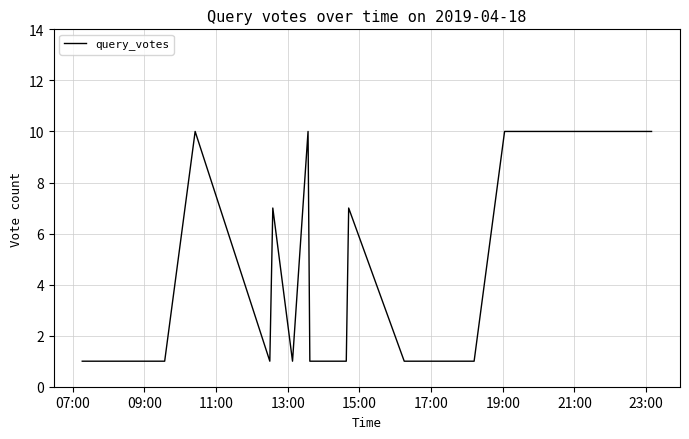

What is the greatest value displayed?

10